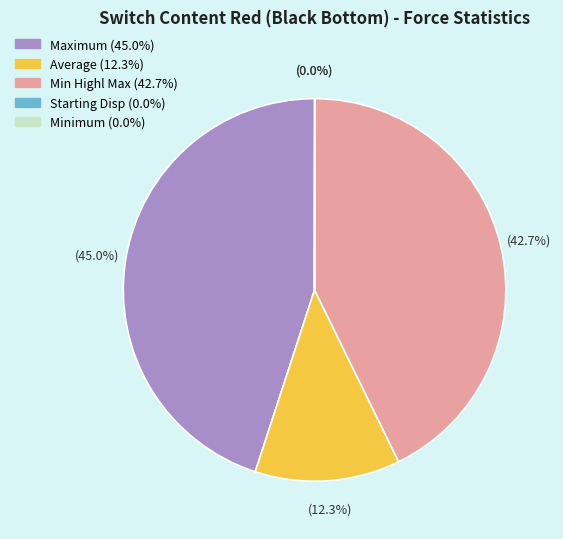

What is the largest slice in the pie chart?

Maximum